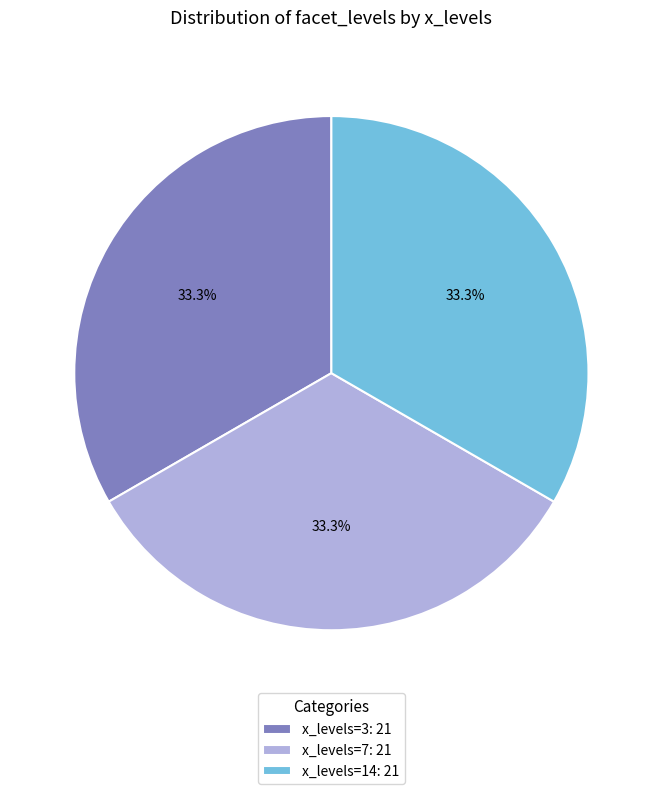

Is there a majority slice in this chart?

No